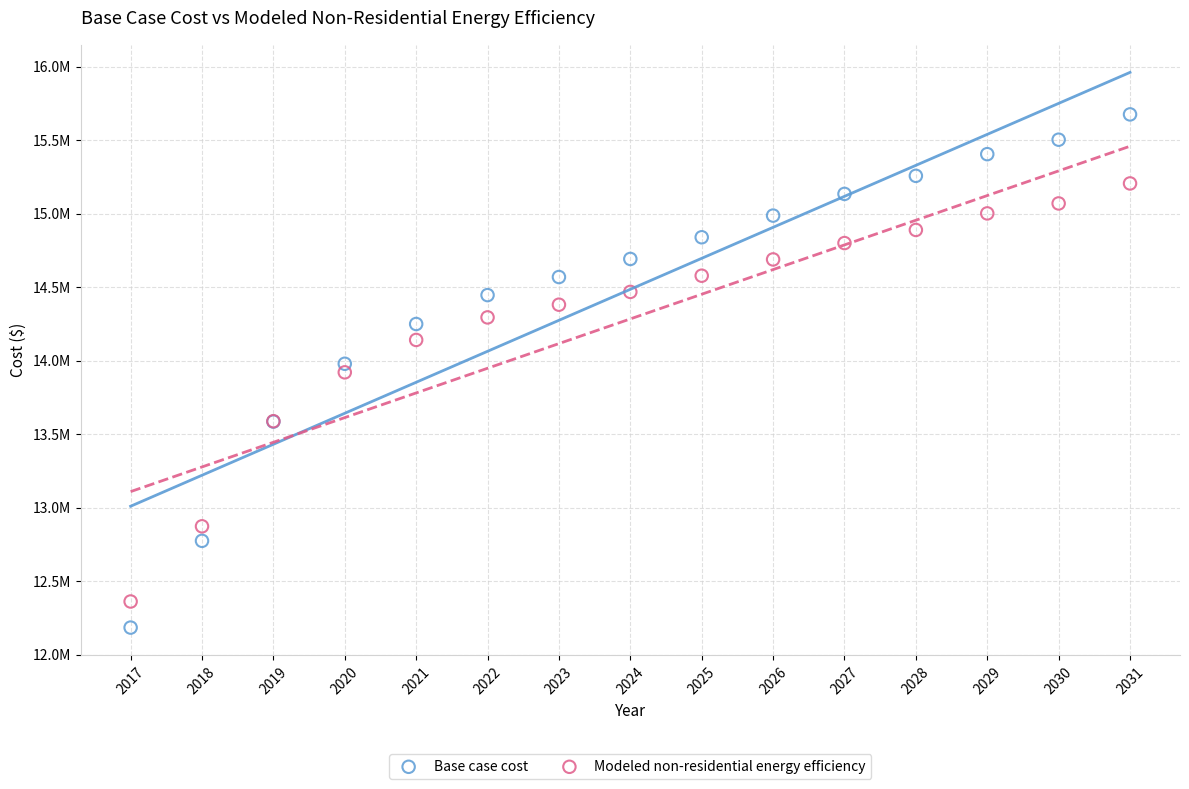

Which series contains the highest Y value?

Base case cost